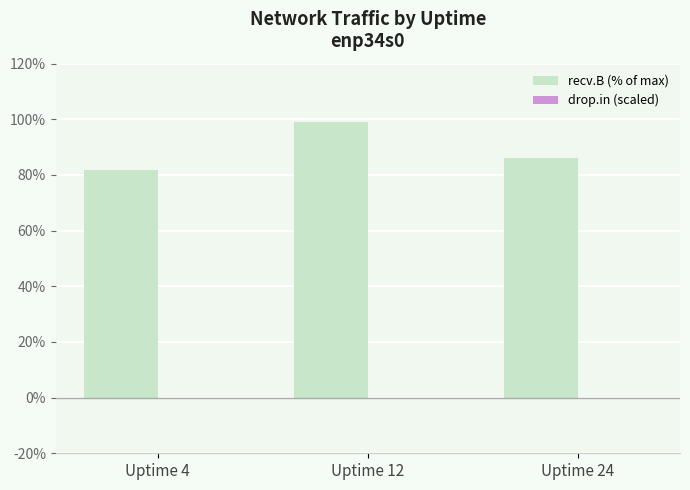

What value does the data have at Uptime 12?

98.9